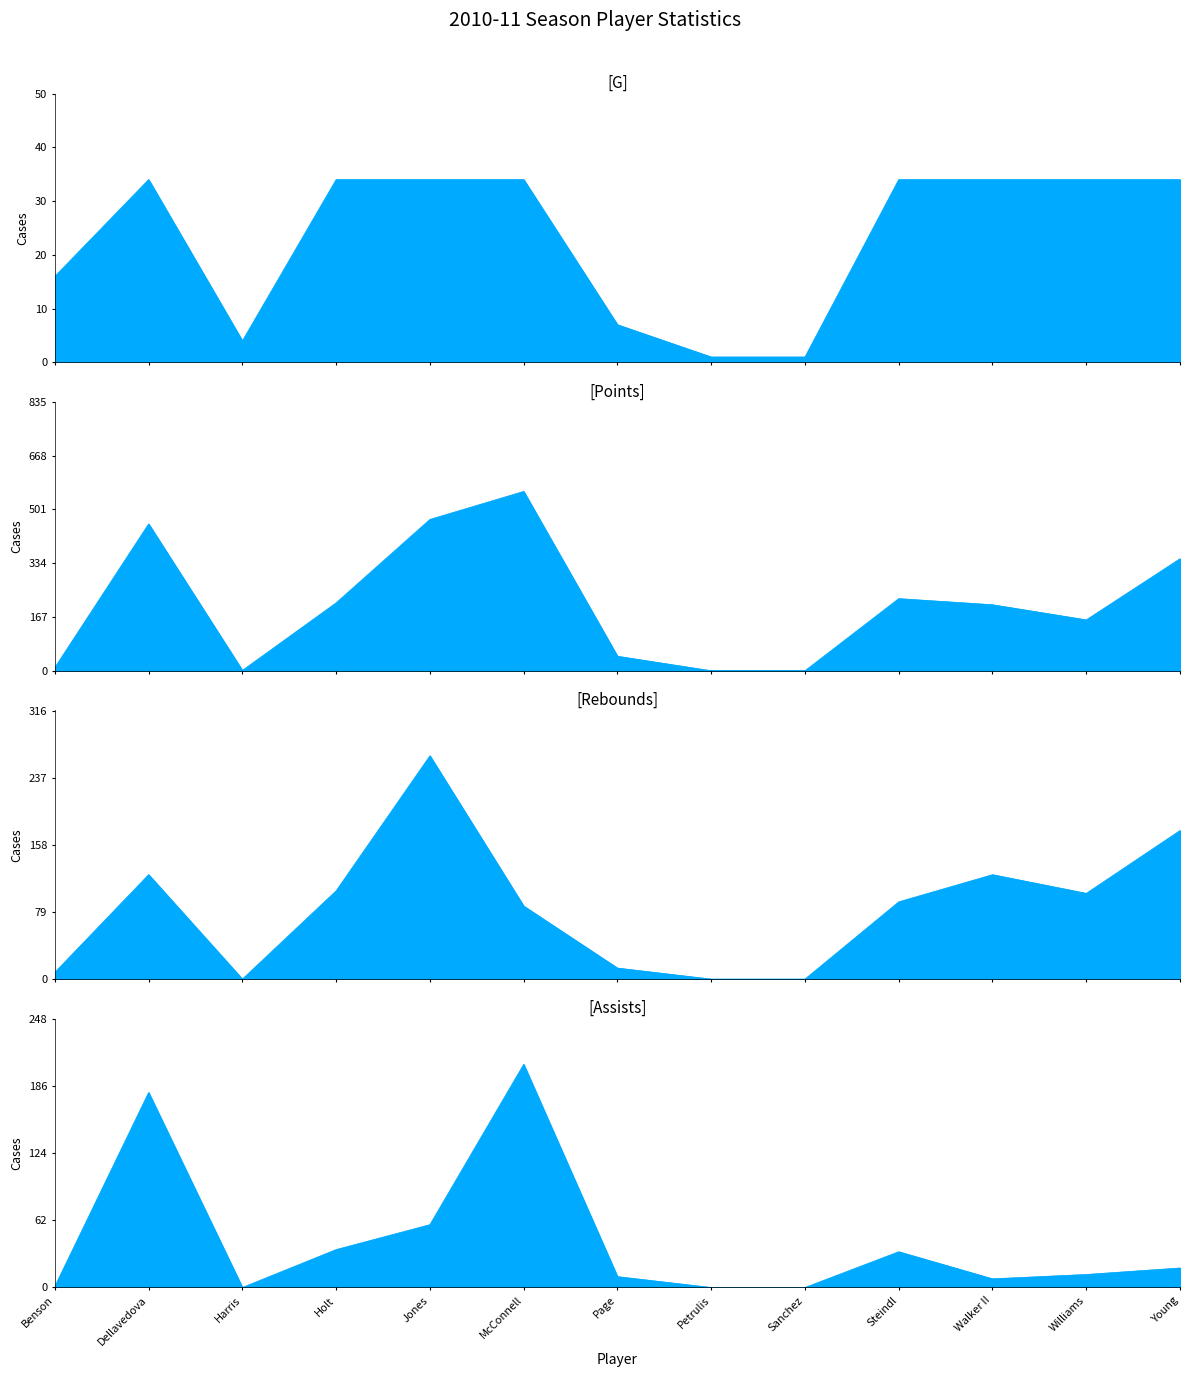

What is the label of the 7th point from the left?

Page